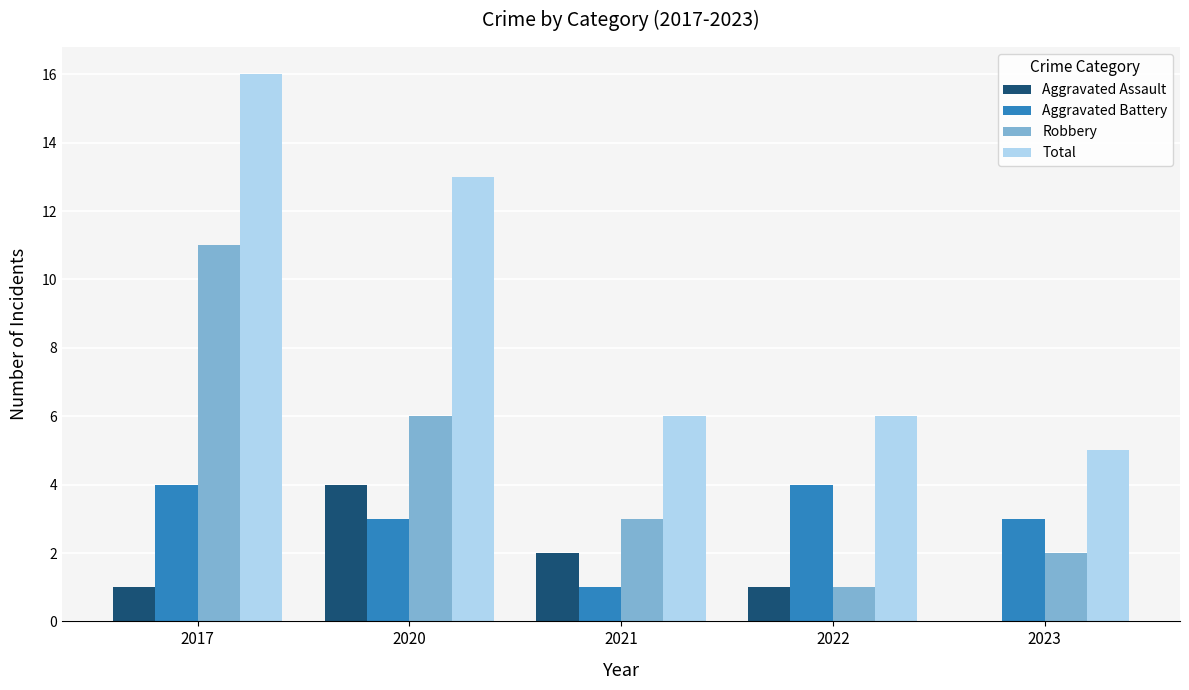

Is it true that Aggravated Battery equals 1 at 2017?

False